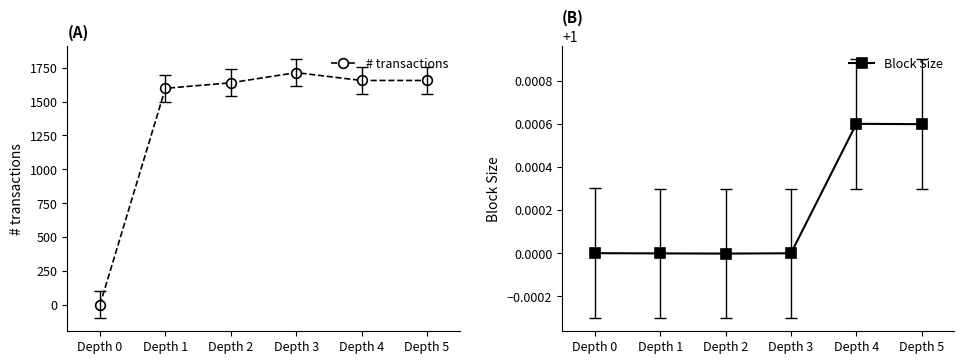

What is the difference between the highest and lowest values at Depth 3?

1713.0